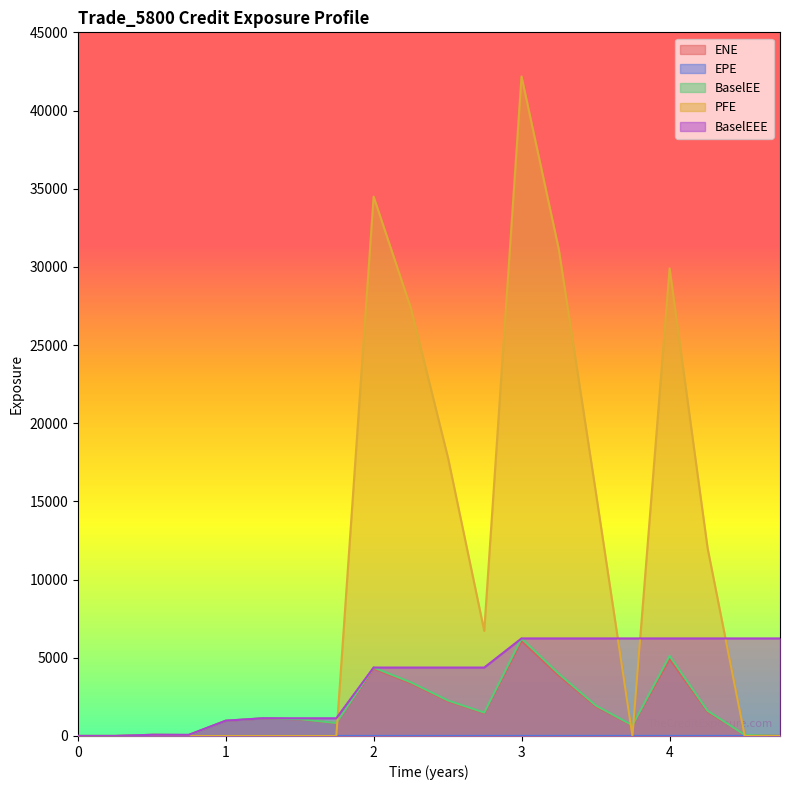

At how many categories does at least one series exceed 16426?

6